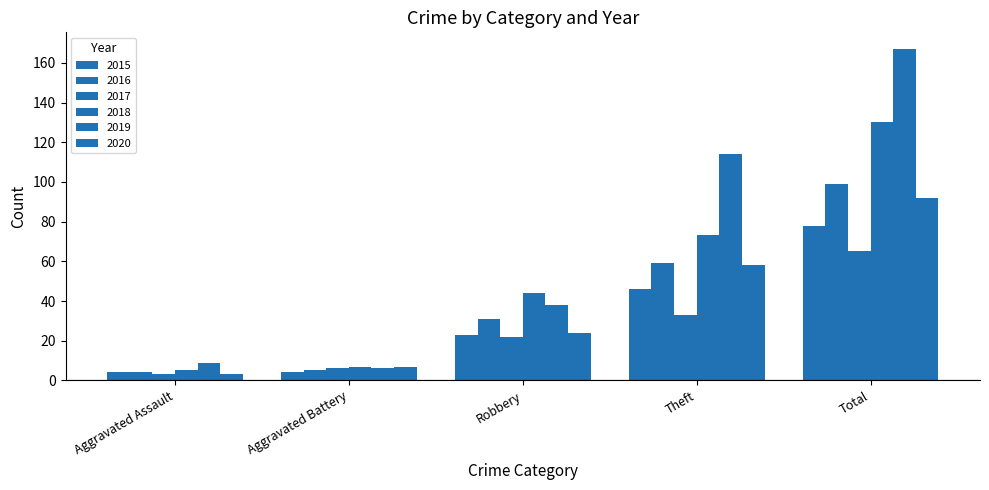

What is the minimum value shown in the chart?

3